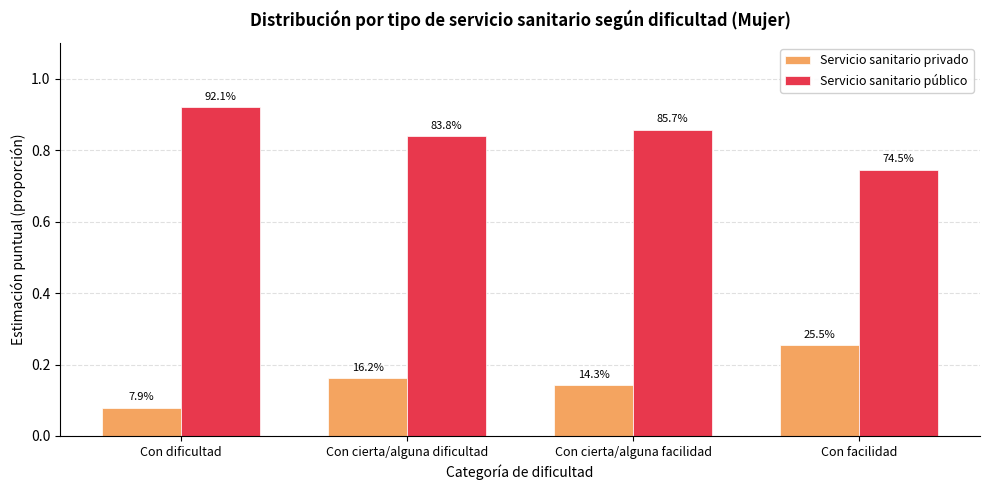

Are the bars grouped side by side (vs. stacked)?

Yes